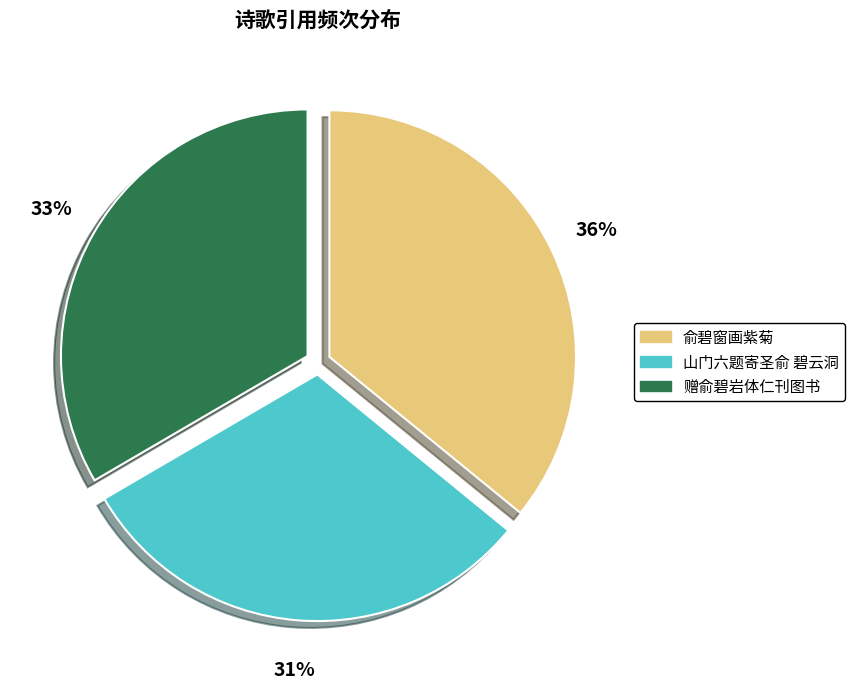

Count the number of slices in the pie.

3